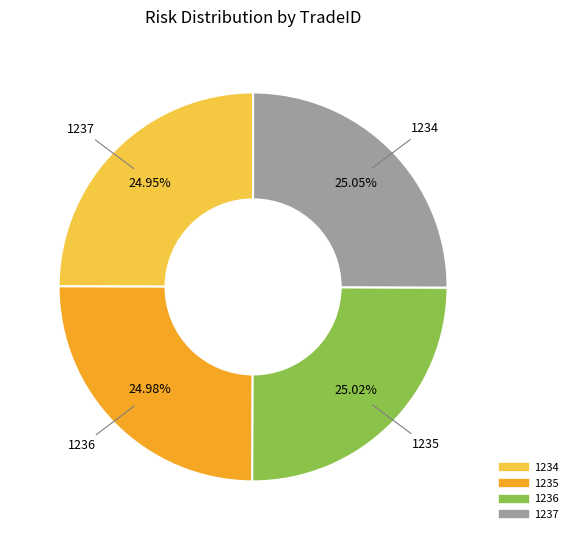

Does 1236 account for over 50% of the chart?

No